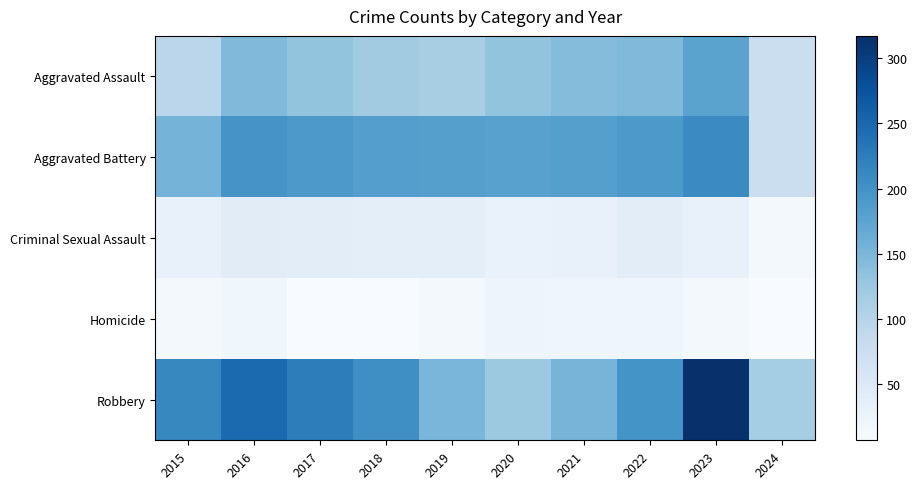

Reading right to left, what are all the values shown in this chart?

Aggravated Assault: 2024=77	2023=177	2022=146	2021=142	2020=131	2019=113	2018=119	2017=131	2016=146	2015=95
Aggravated Battery: 2024=75	2023=209	2022=190	2021=182	2020=180	2019=182	2018=183	2017=191	2016=196	2015=154
Criminal Sexual Assault: 2024=14	2023=29	2022=39	2021=30	2020=28	2019=37	2018=38	2017=39	2016=41	2015=31
Homicide: 2024=7	2023=12	2022=21	2021=20	2020=22	2019=14	2018=8	2017=8	2016=18	2015=13
Robbery: 2024=117	2023=317	2022=198	2021=153	2020=124	2019=150	2018=204	2017=224	2016=247	2015=212